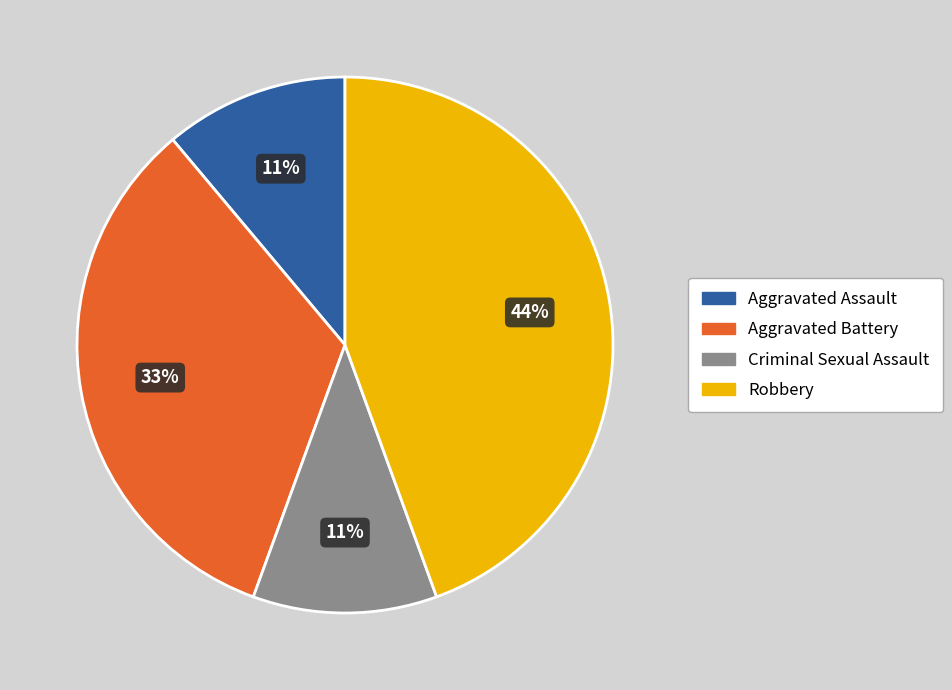

Combined, do Robbery and Aggravated Battery account for over 50%?

Yes